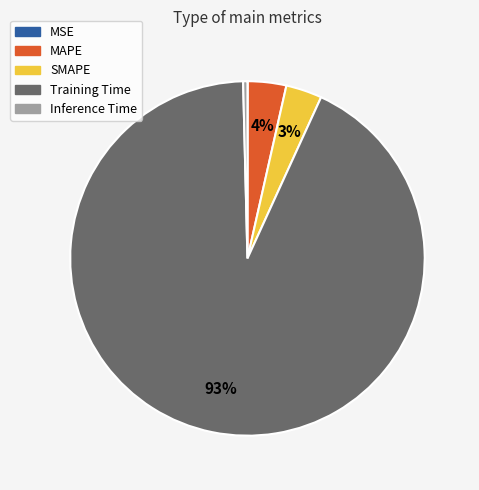

Is the sum of Training Time and SMAPE greater than half?

Yes